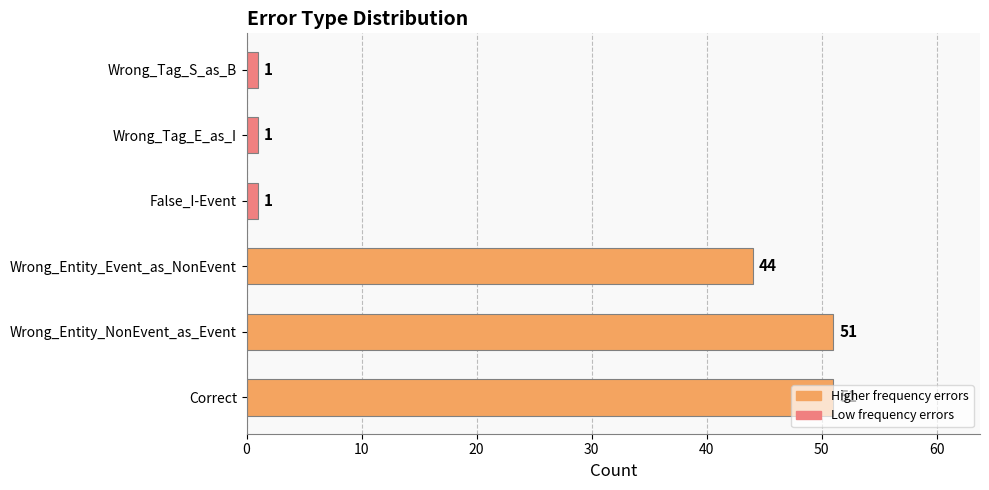

At which label is the value closest to 26?

Wrong_Entity_Event_as_NonEvent